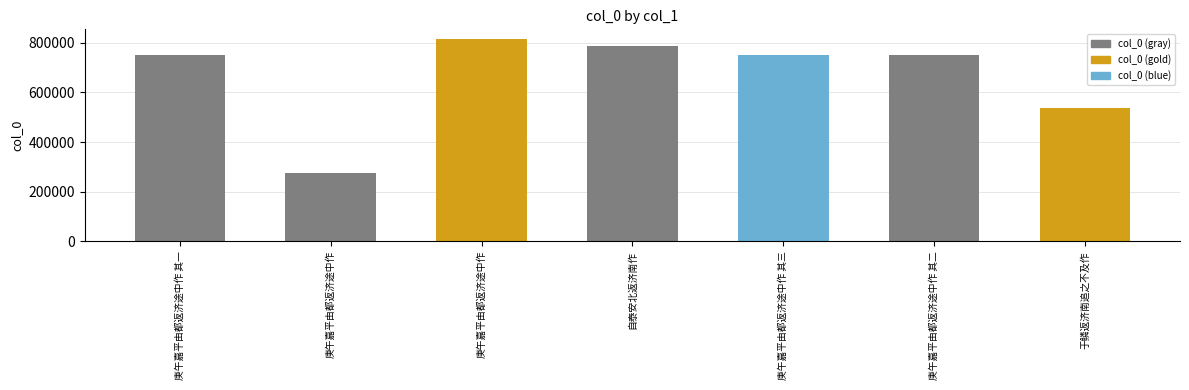

Count the number of values greater than 750003.

3